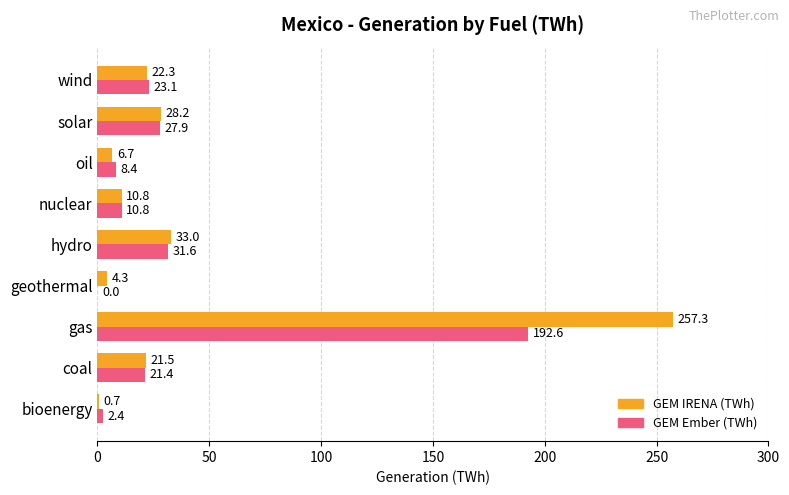

At which category is the sum across all series the highest?

gas